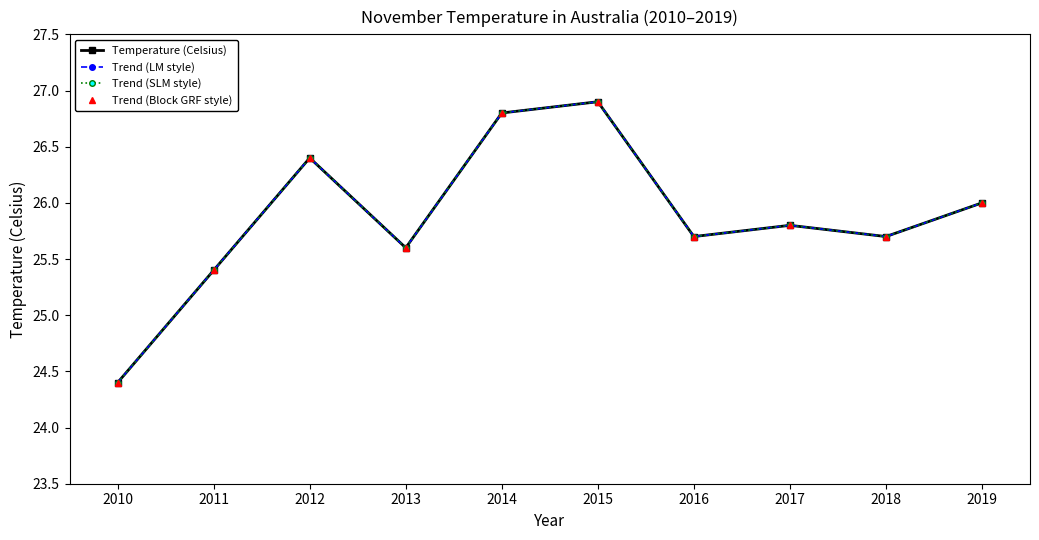

Does the chart have visible grid lines?

No